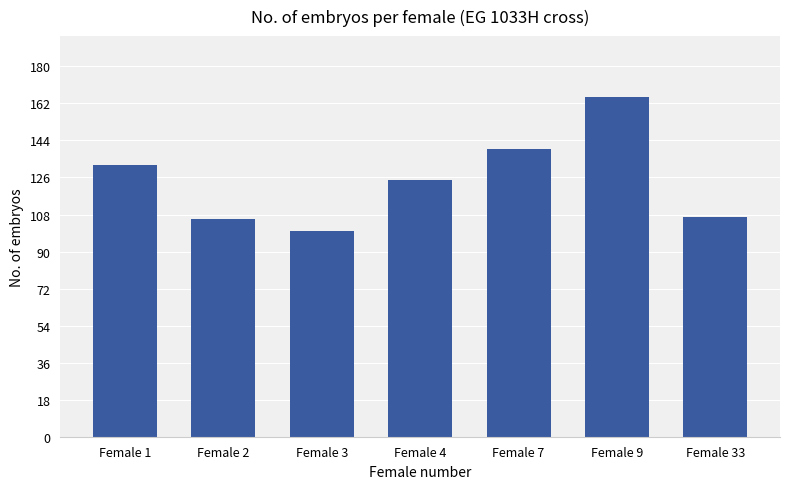

True or false: the data shows 167 at Female 33.

False